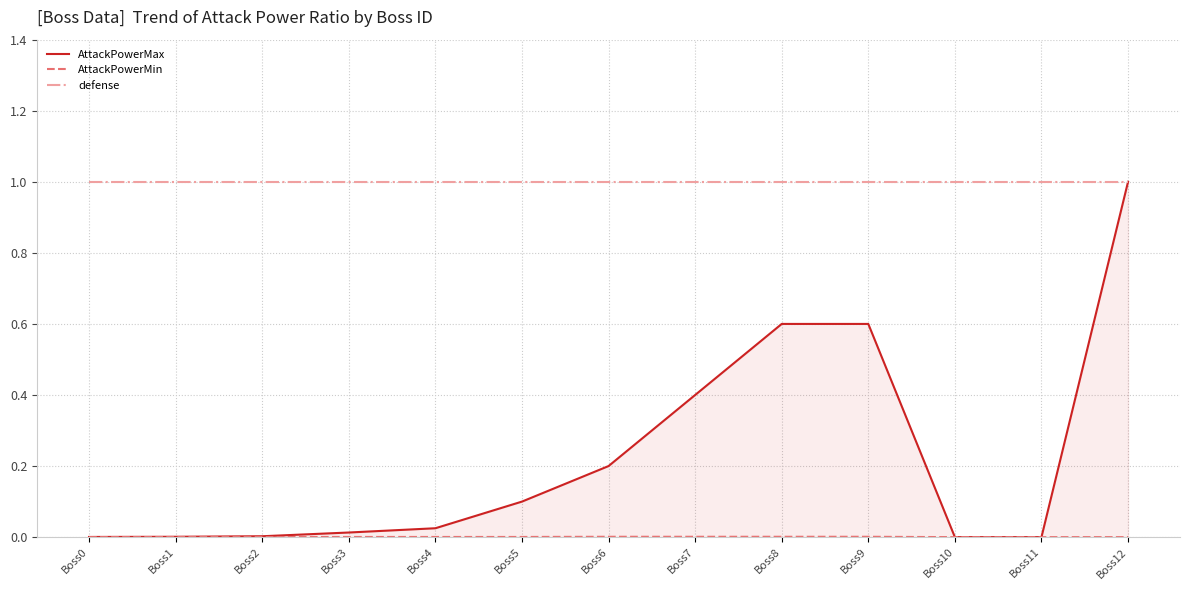

What is the difference between the highest and lowest values at Boss4?

1.0